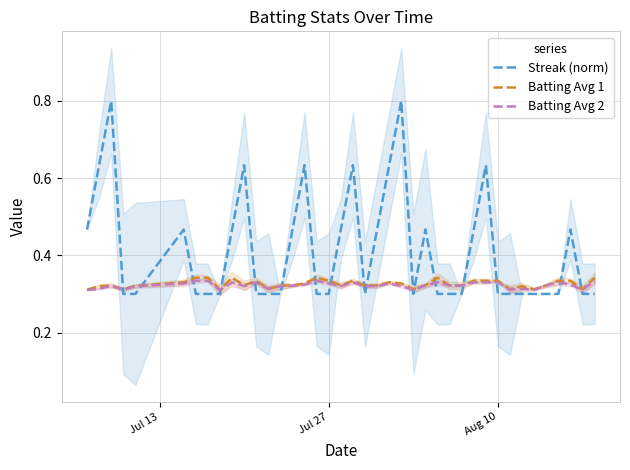

After their last crossing, which series has the higher values: Streak (norm) or Batting Avg 2?

Batting Avg 2